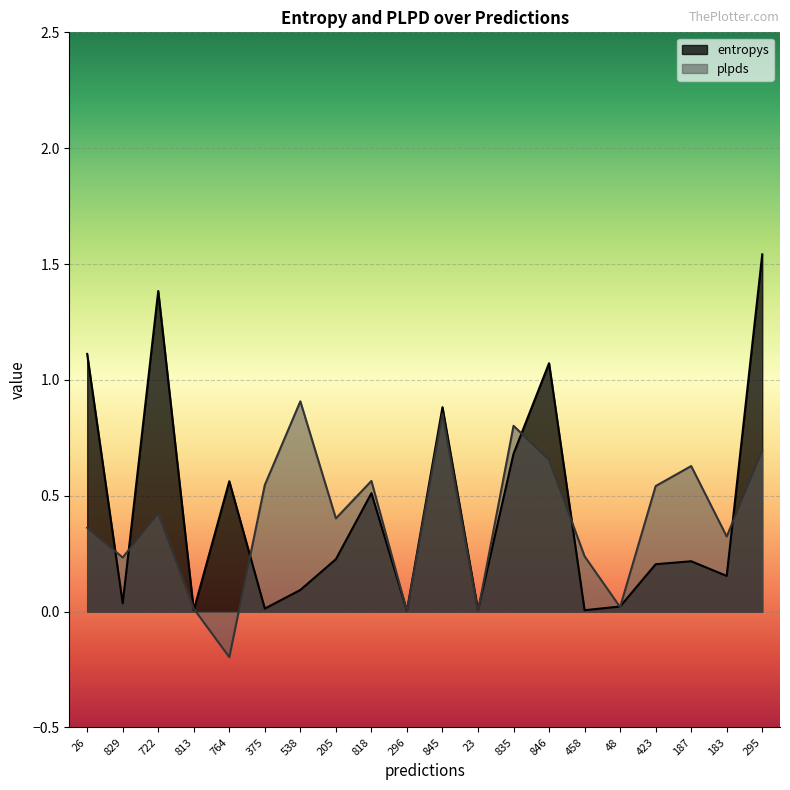

True or false: entropys has more than 1 interior local peaks.

True